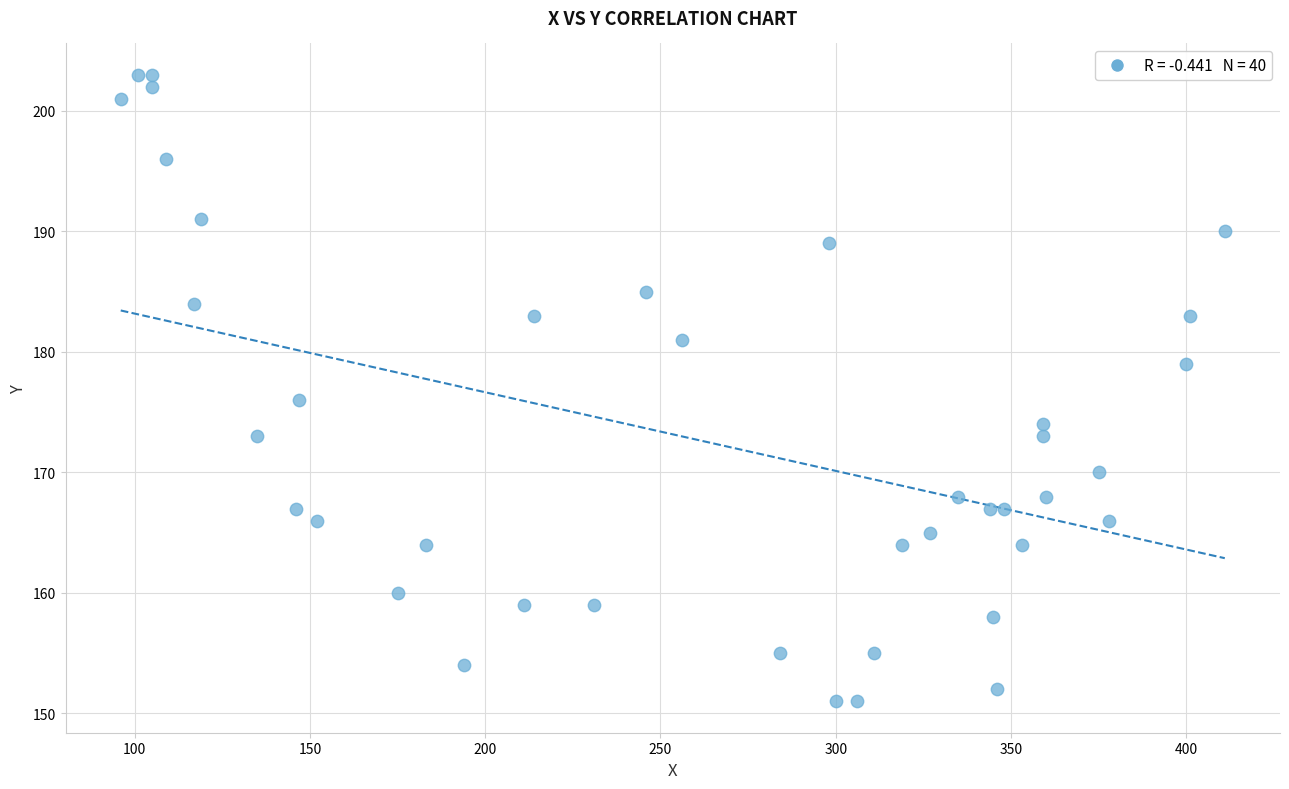

What Y value in the scatter plot is closest to 177?

176